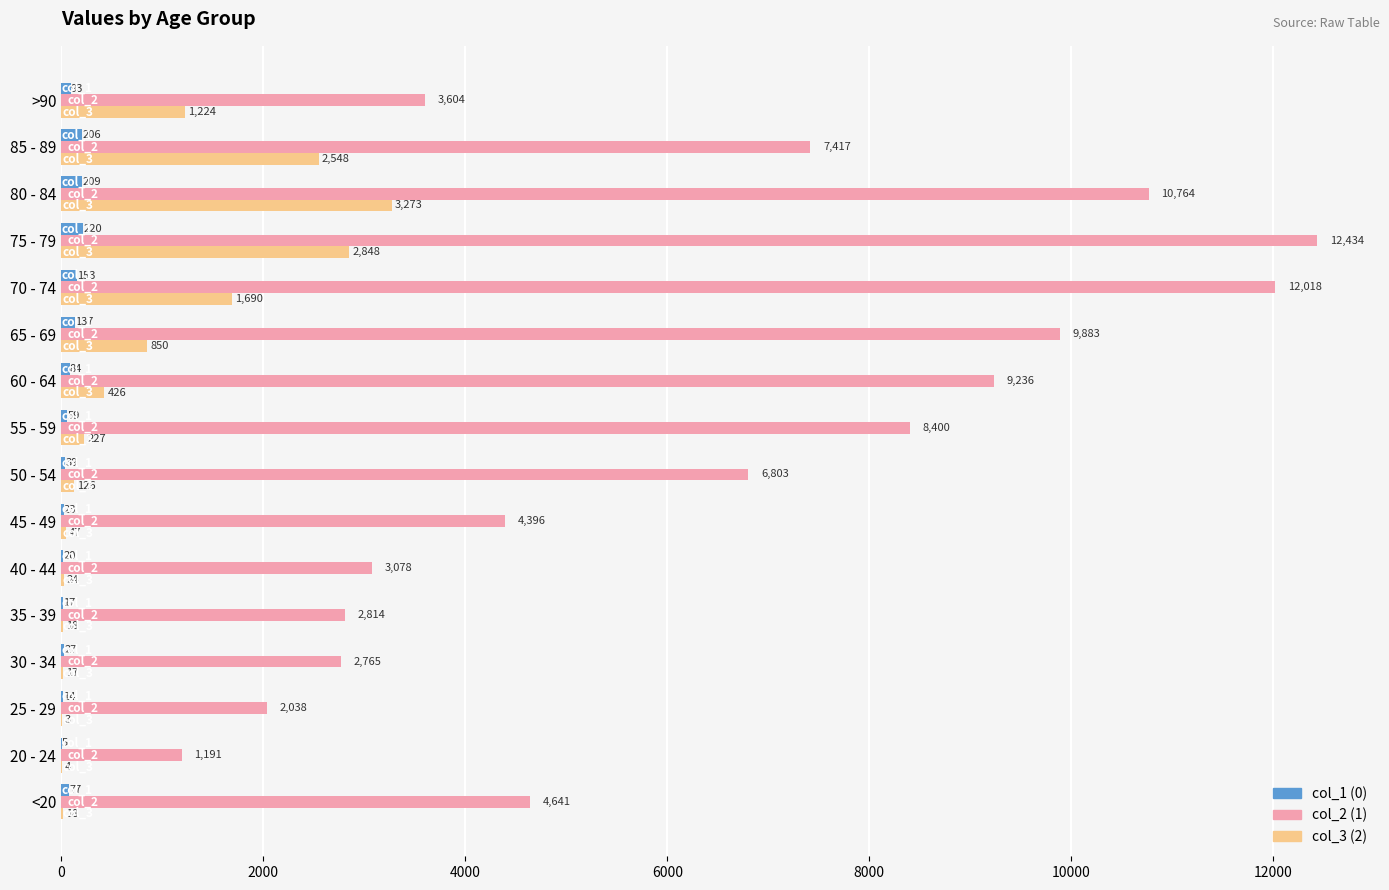

Which label corresponds to the largest value in the chart?

75 - 79